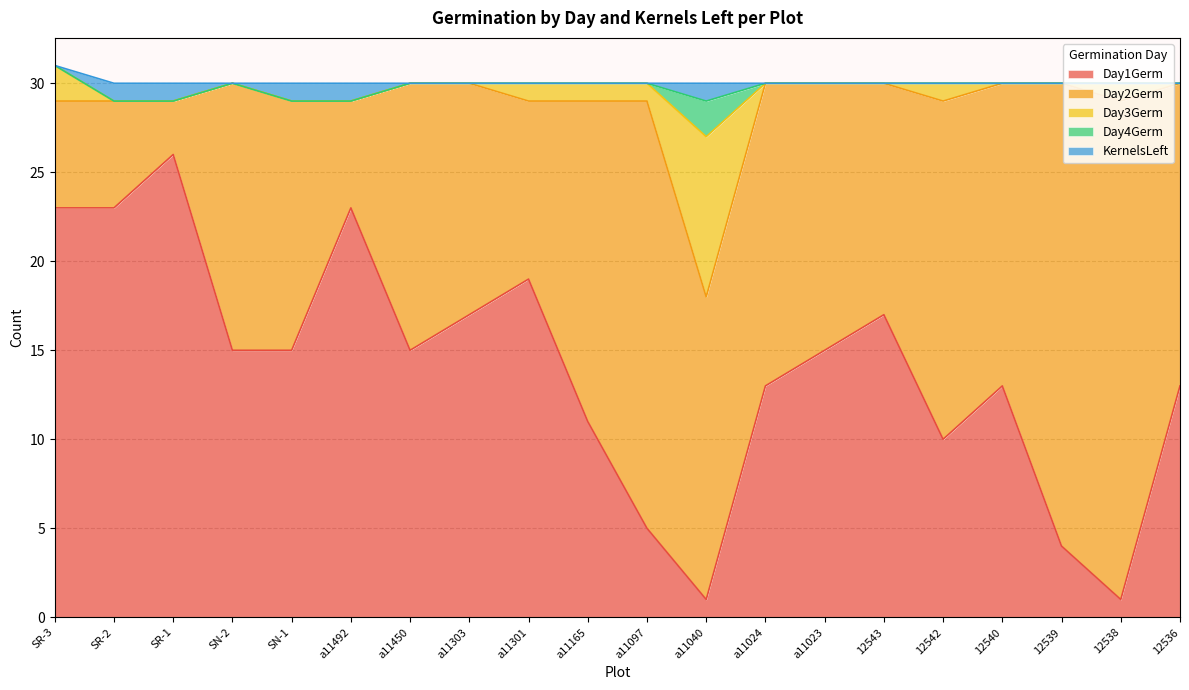

At which label is KernelsLeft closest to 0?

SR-3